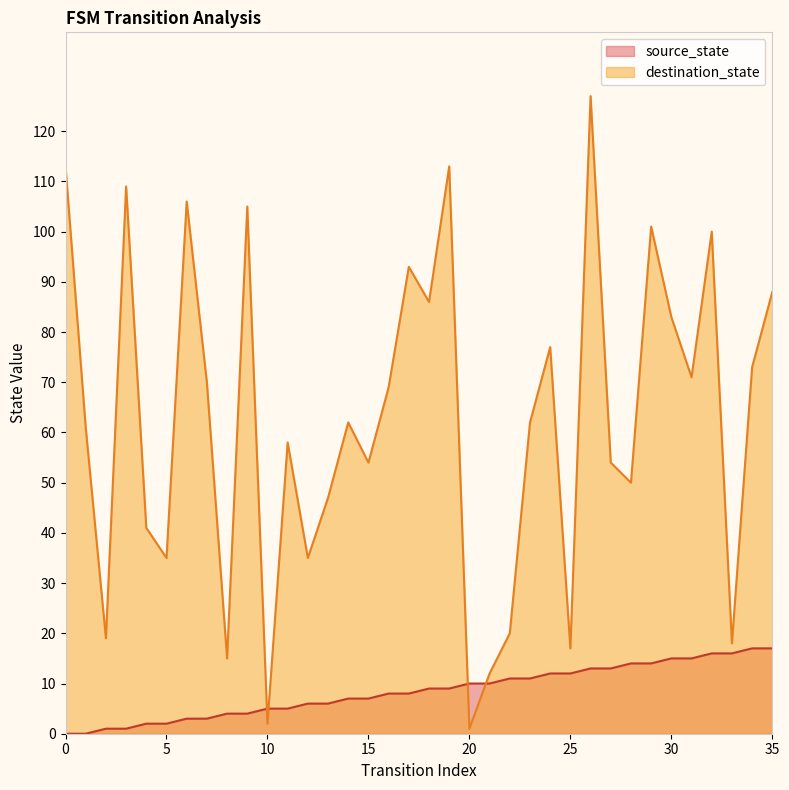

At how many categories does at least one series exceed 51?

23